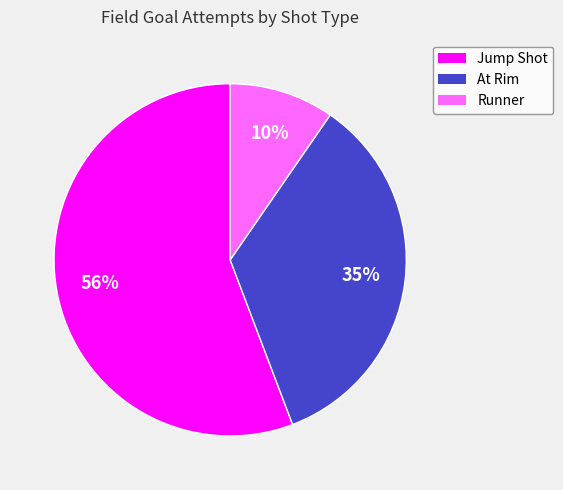

Between Jump Shot and Runner, which is larger?

Jump Shot